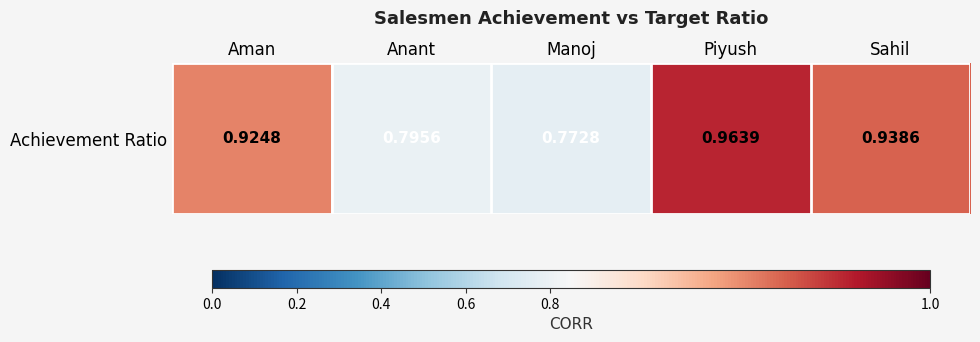

List the labels in order of value, largest first.

Piyush, Sahil, Aman, Anant, Manoj